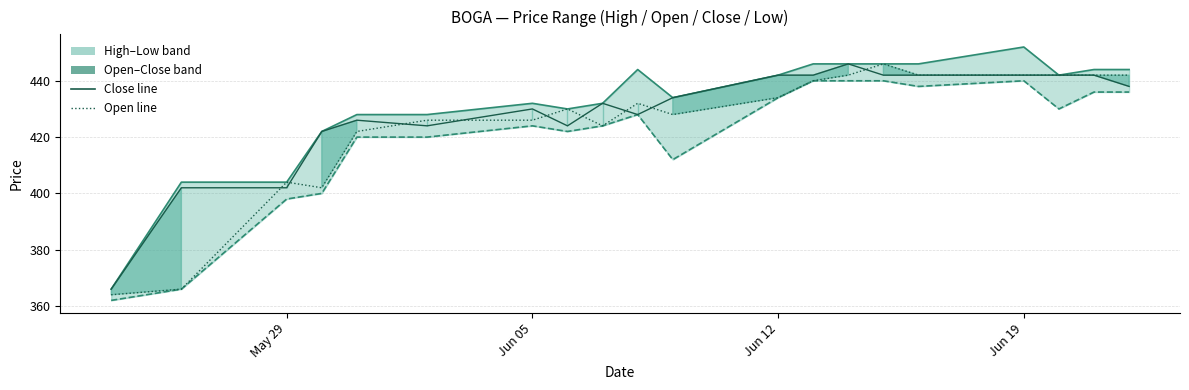

At which category does the data reach its first local peak?

Jun 05